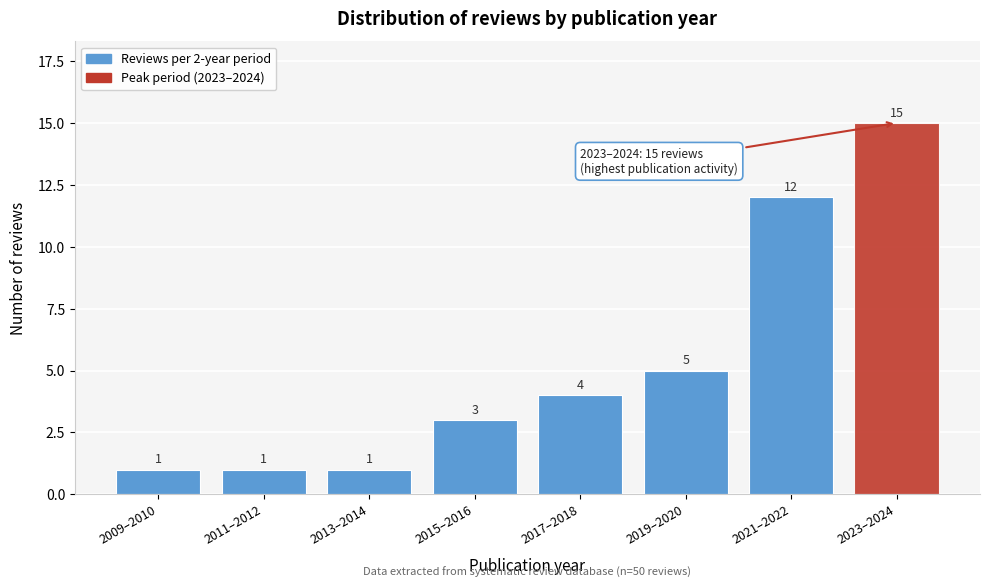

Reading left to right, what are all the values shown in this chart?

2009–2010=1	2011–2012=1	2013–2014=1	2015–2016=3	2017–2018=4	2019–2020=5	2021–2022=12	2023–2024=15